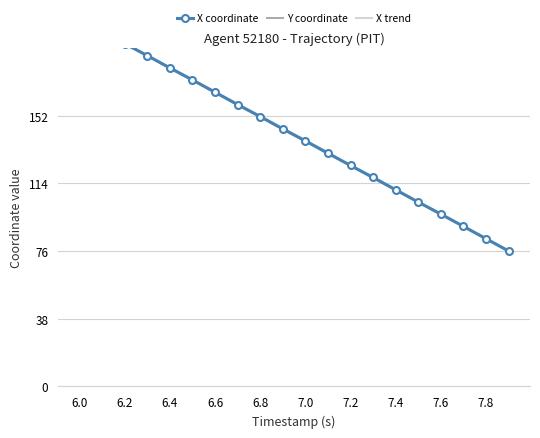

List the series in order of their peak value, highest first.

X trend, X coordinate, Y coordinate